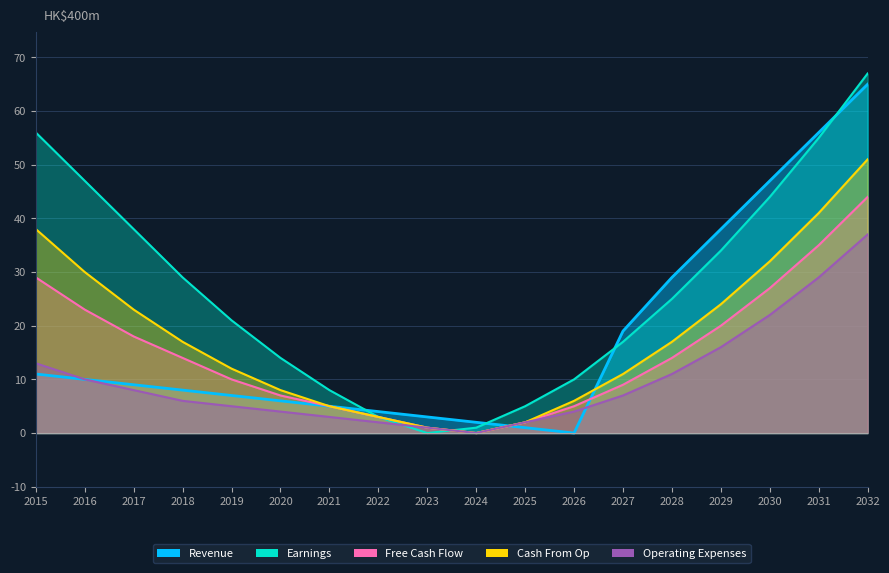

True or false: Operating Expenses and Cash From Op cross at least once.

False